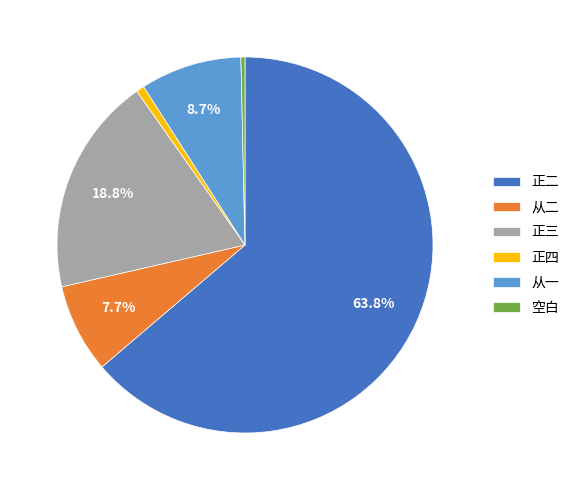

Which has a higher value, 正二 or 从一?

正二